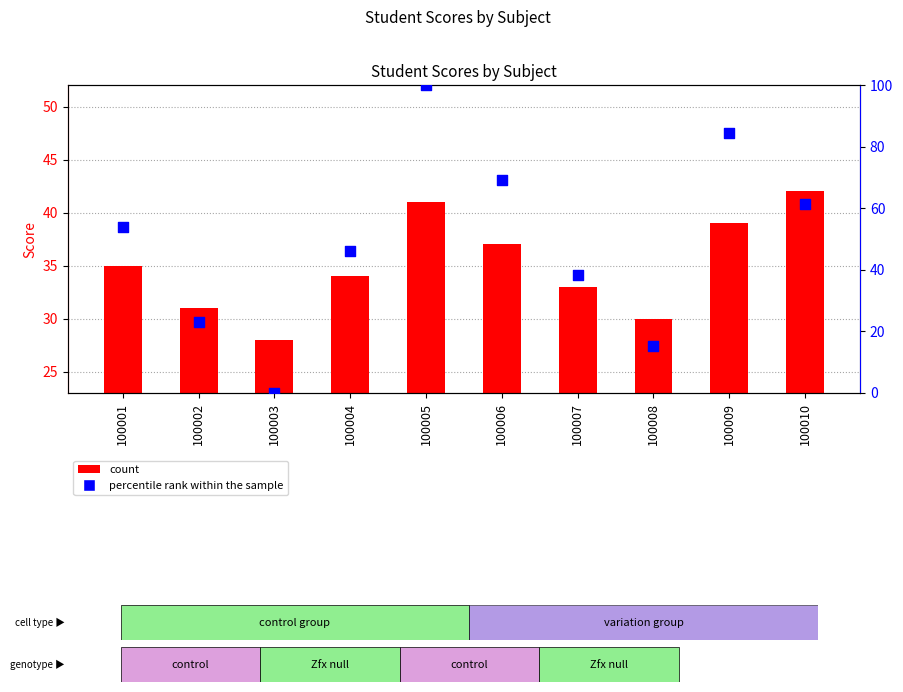

Which series contains the lowest Y value?

percentile rank within the sample